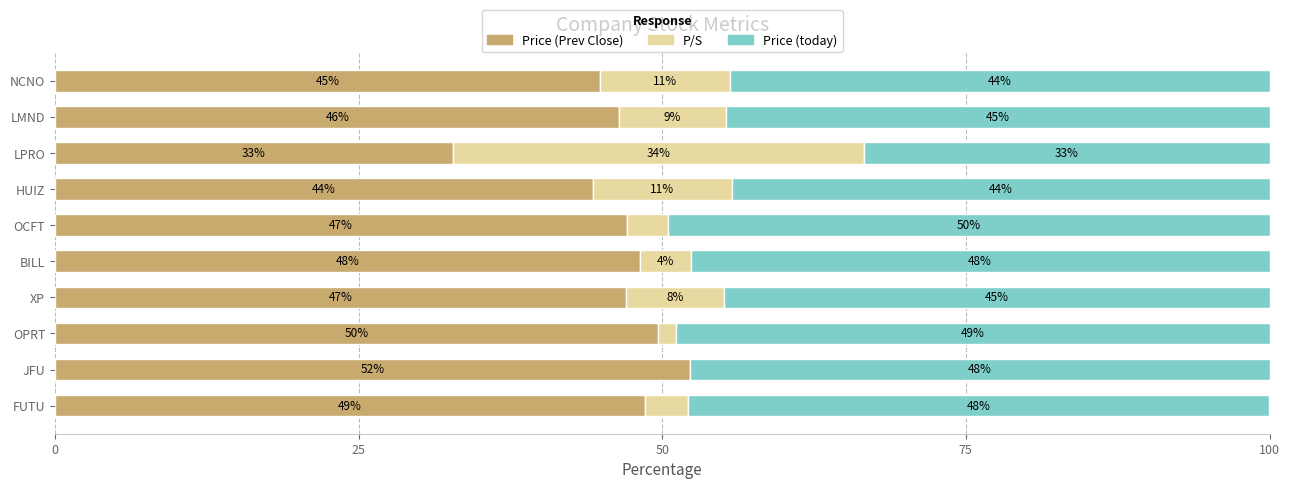

Rank the series by their maximum value, from lowest to highest.

P/S, Price (today), Price (Prev Close)